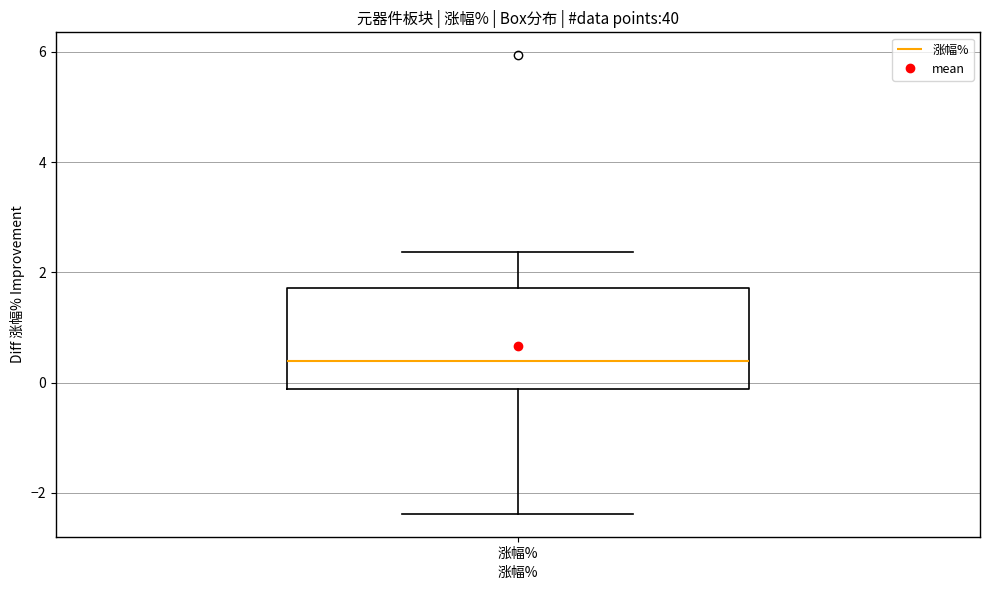

Where is the lower edge of the box for 涨幅% on the y-axis? The values are not printed on the chart, so give them approximately, as read against the axis.

-0.2